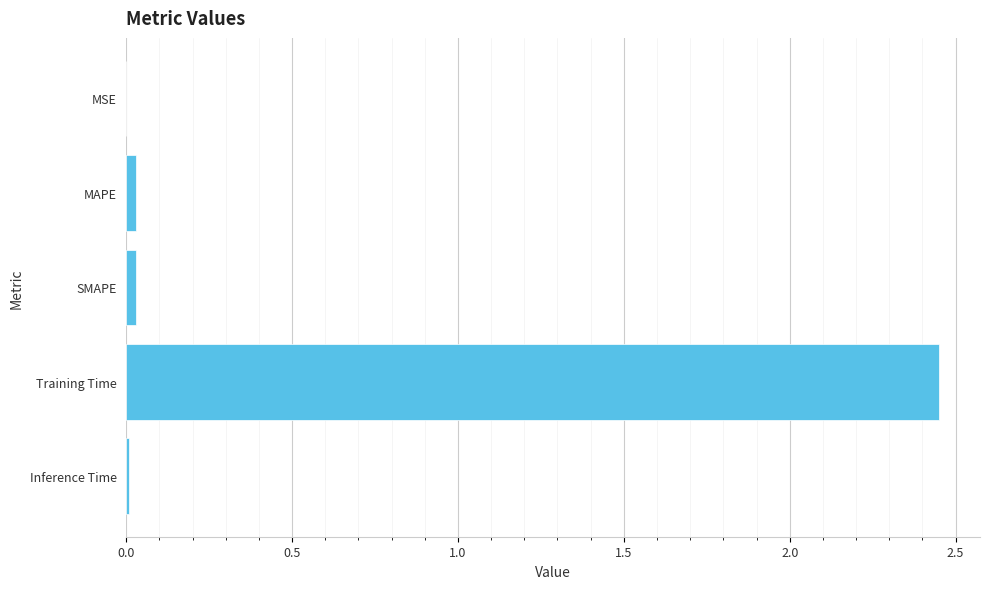

At which category does the chart reach its peak across all series?

Training Time